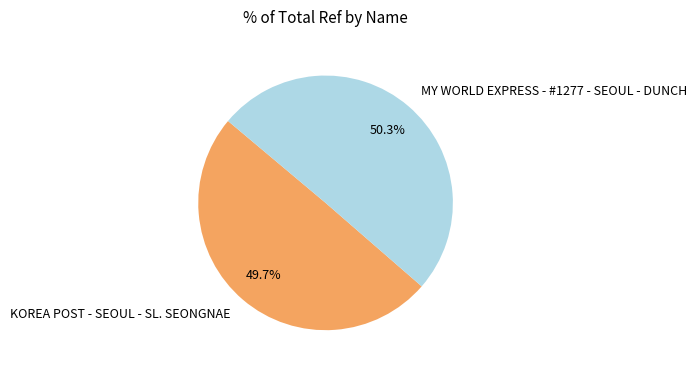

To the nearest percent, what percentage of the pie is MY WORLD EXPRESS - #1277 - SEOUL - DUNCH?

50%